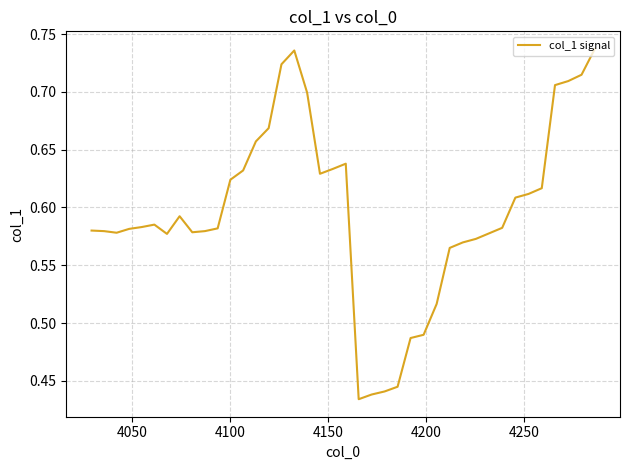

Reading right to left, list all the values displayed in this chart.

0.7	0.7	0.7	0.7	0.6	0.6	0.6	0.6	0.6	0.6	0.6	0.6	0.5	0.5	0.5	0.4	0.4	0.4	0.4	0.6	0.6	0.6	0.7	0.7	0.7	0.7	0.7	0.6	0.6	0.6	0.6	0.6	0.6	0.6	0.6	0.6	0.6	0.6	0.6	0.6